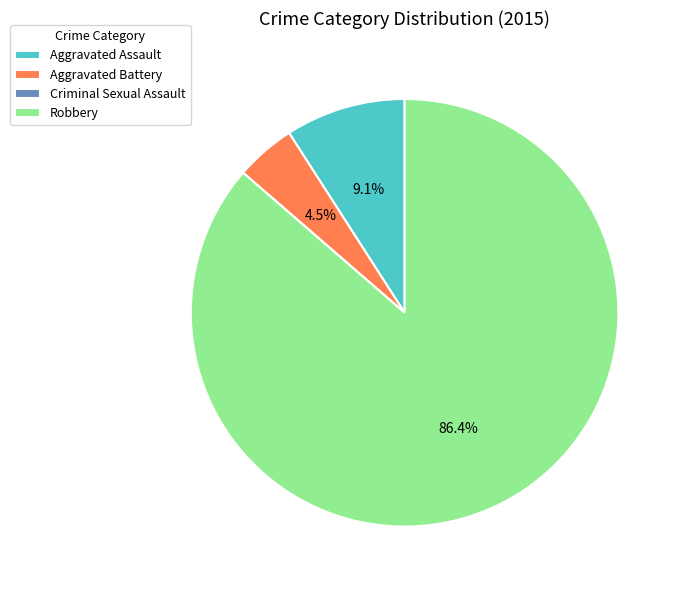

Does Aggravated Assault represent more than half of the total?

No